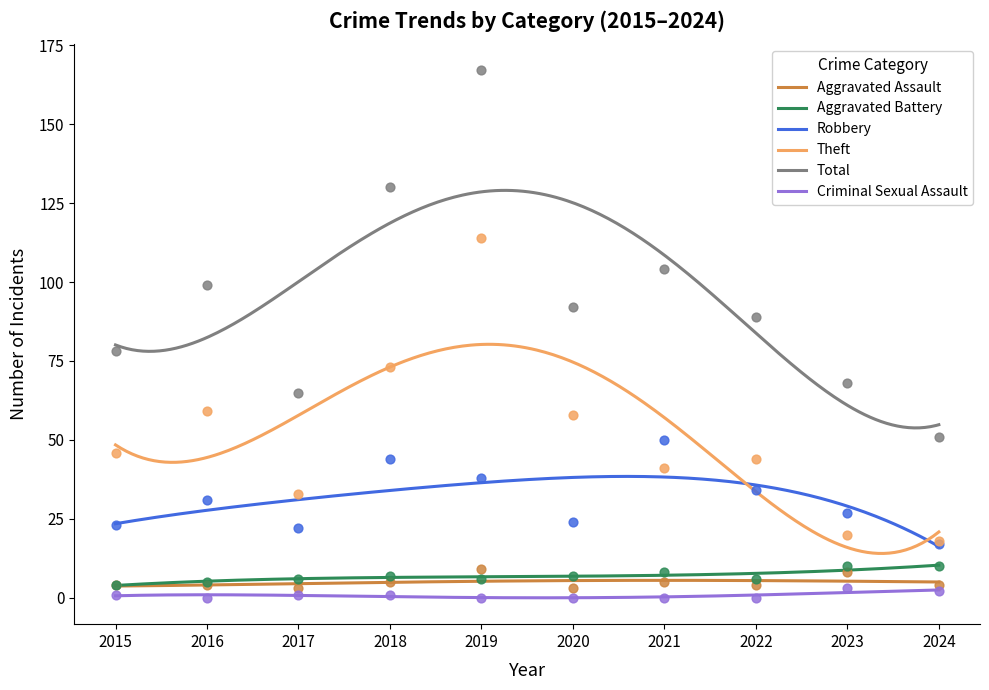

Which series reaches the maximum Y coordinate?

Total